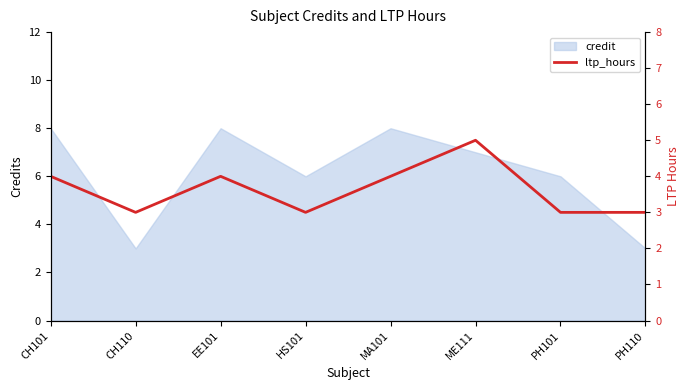

Where is the first local minimum?

CH110